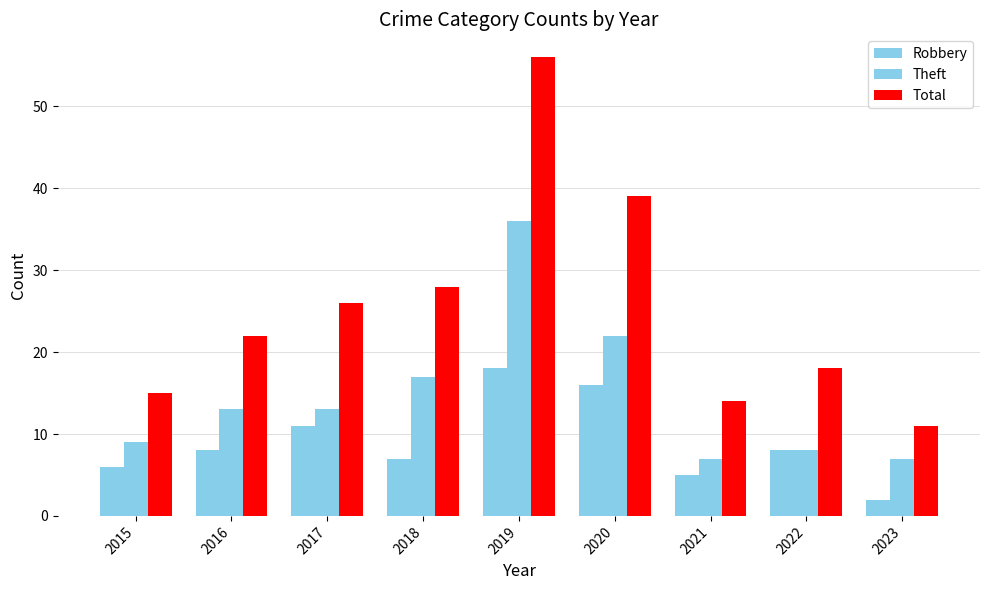

How many data points in Theft are less than 13?

4